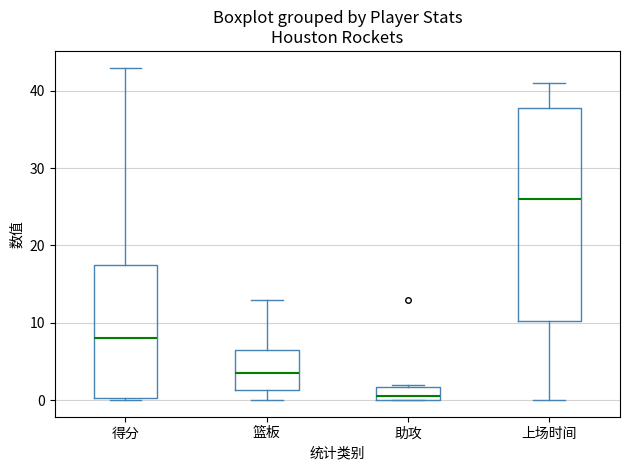

Which box's median line is the highest?

上场时间